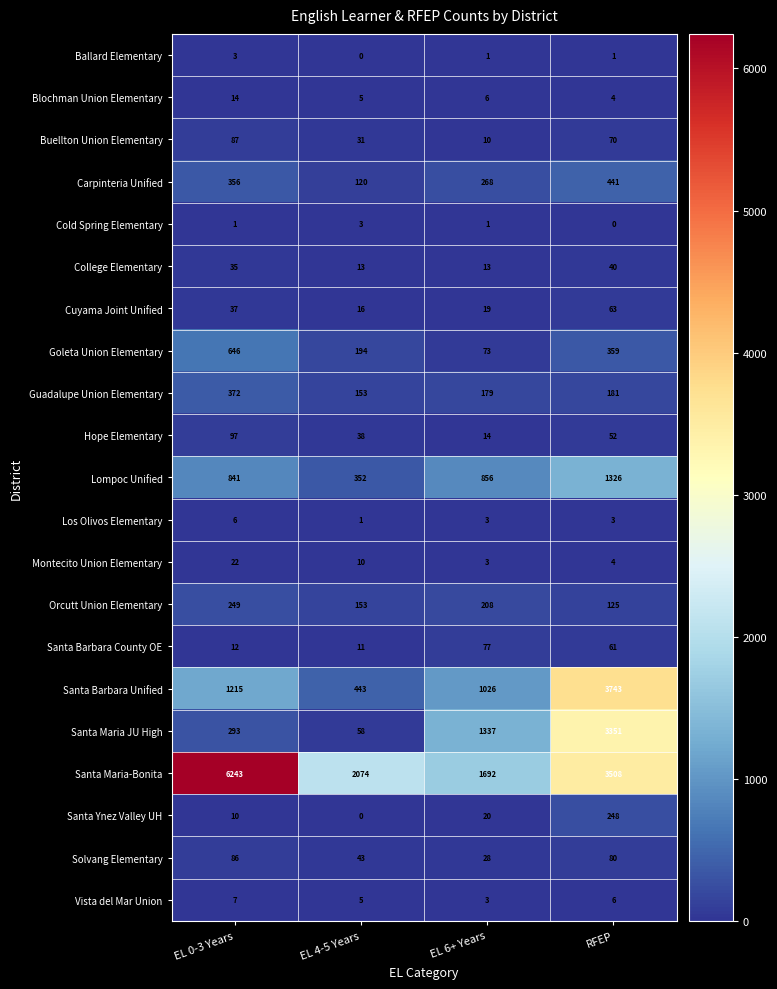

Which series changed the most between EL 6+ Years and RFEP?

Santa Barbara Unified